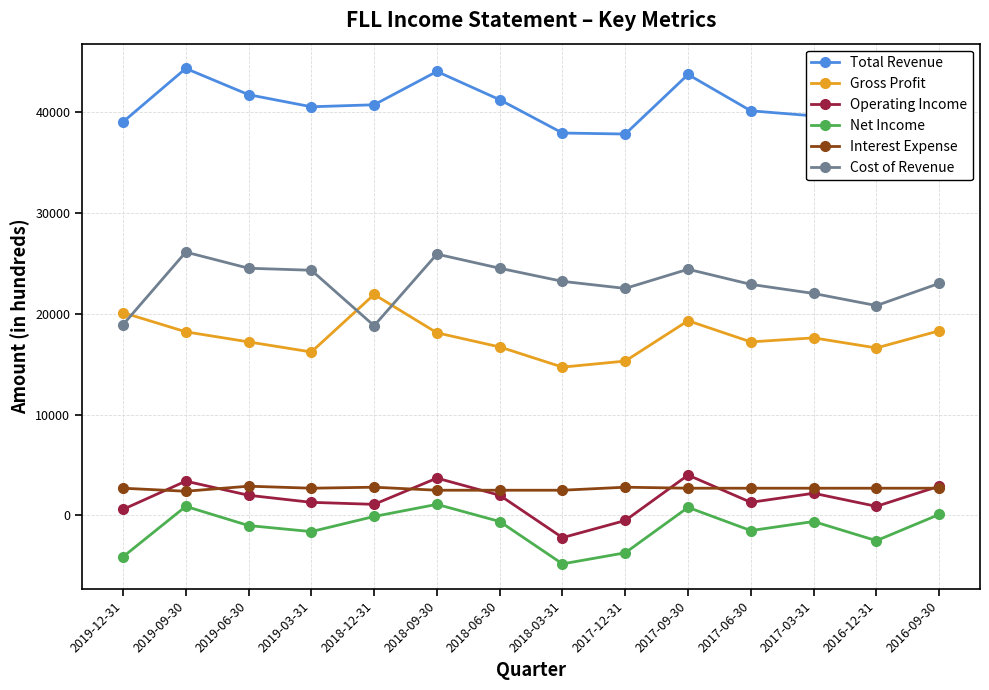

Where is the first local minimum for Gross Profit?

2019-03-31